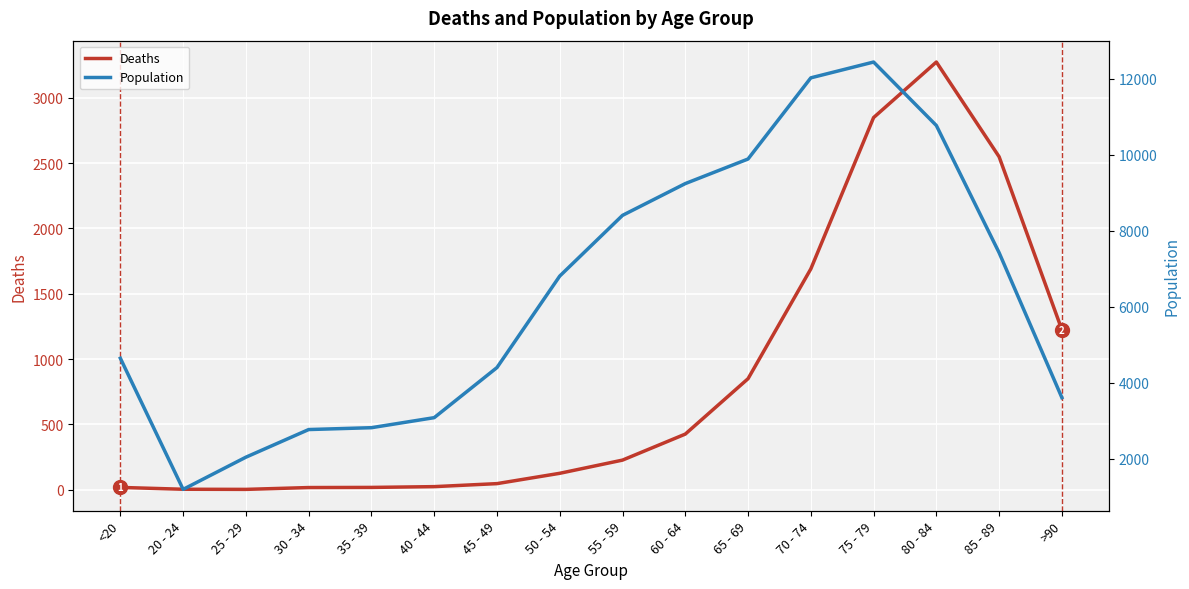

Is it true that Deaths equals 1246 at 65 - 69?

False